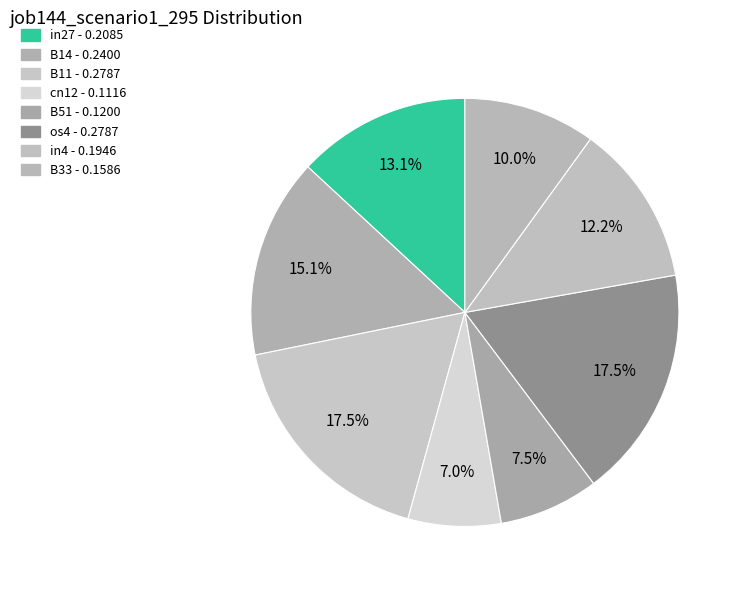

How many slices are in this pie chart?

8